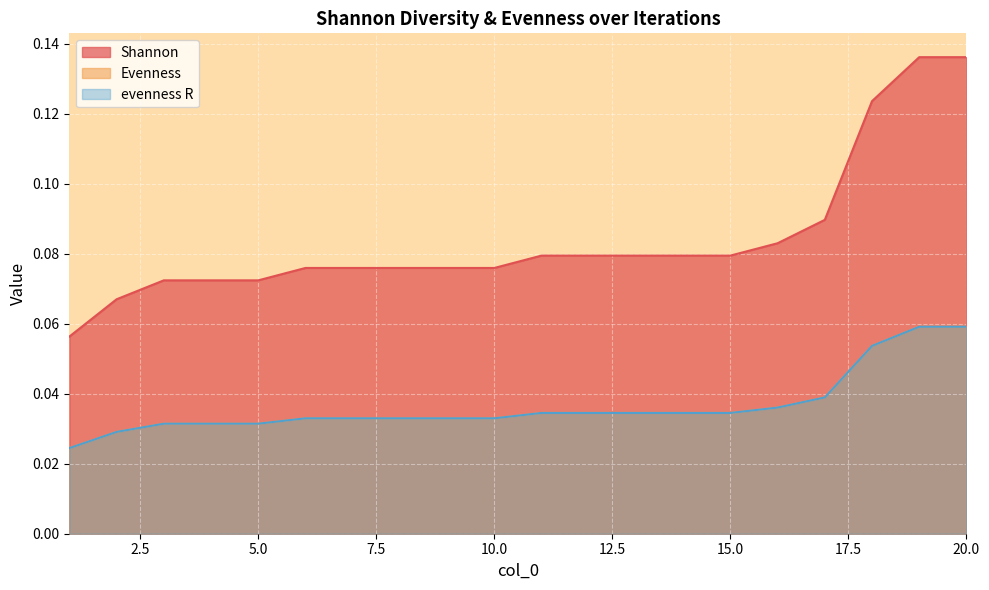

At how many categories does at least one series exceed 0?

20